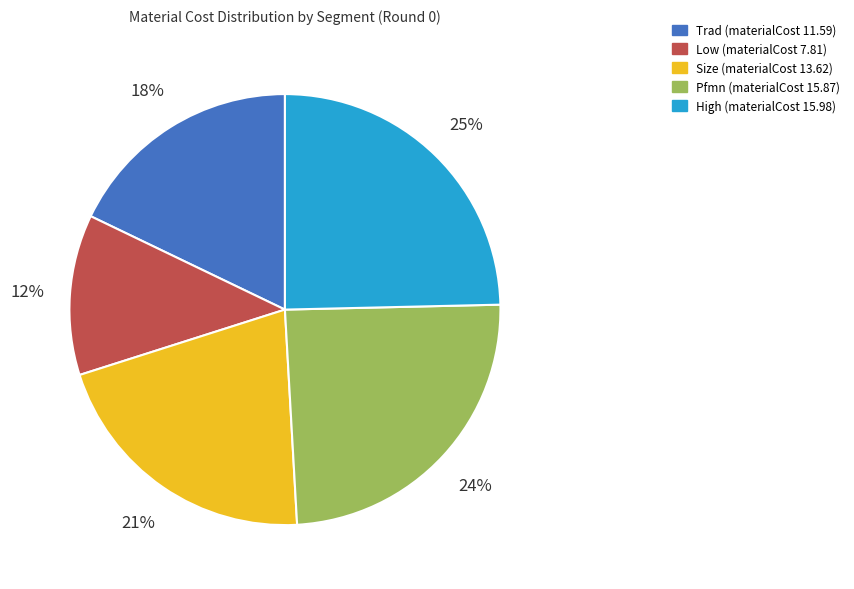

Between Low (materialCost 7.81) and Pfmn (materialCost 15.87), which is larger?

Pfmn (materialCost 15.87)